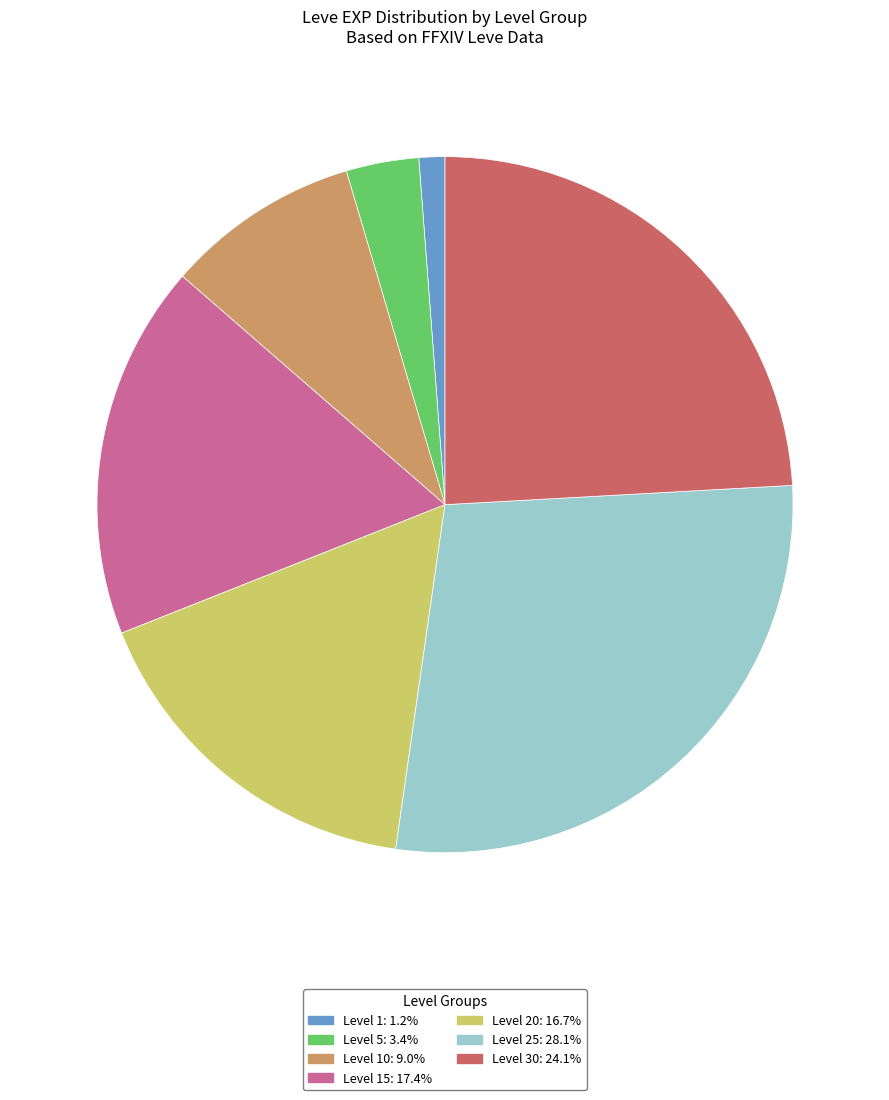

What is the ratio of the value at Level 30: 24.1% to the value at Level 1: 1.2%?

20.1